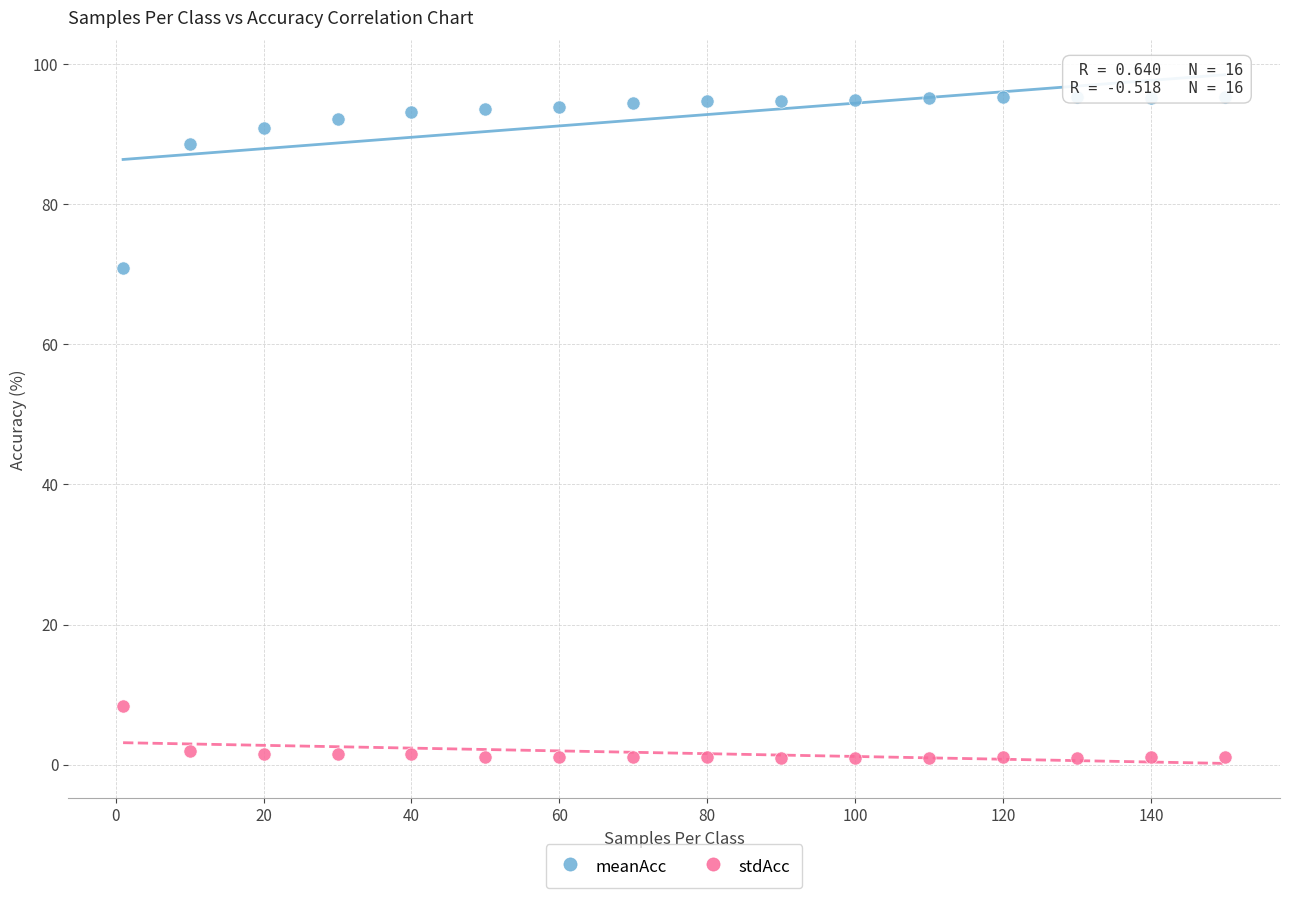

What is the X range (max minus min) for the scatter plot?

149.0